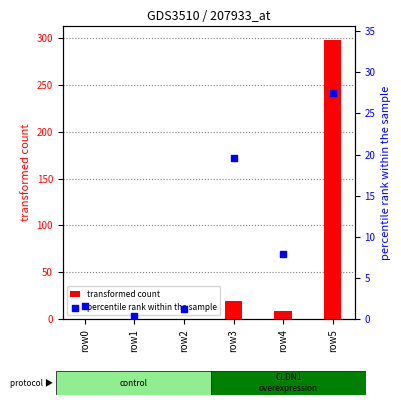

What are all the series names shown in the legend?

transformed count, percentile rank within the sample